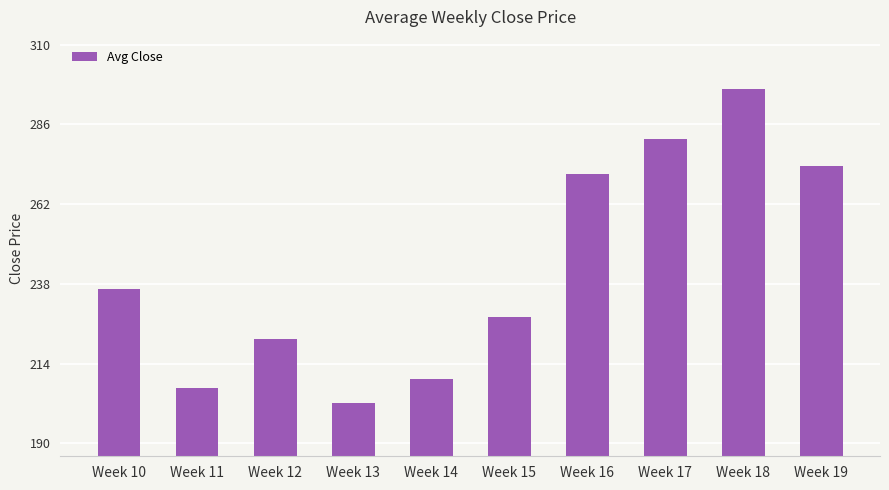

Reading left to right, extract all data points from this chart.

Week 10=236.5	Week 11=206.7	Week 12=221.4	Week 13=202.3	Week 14=209.3	Week 15=228.1	Week 16=271.0	Week 17=281.5	Week 18=296.7	Week 19=273.4